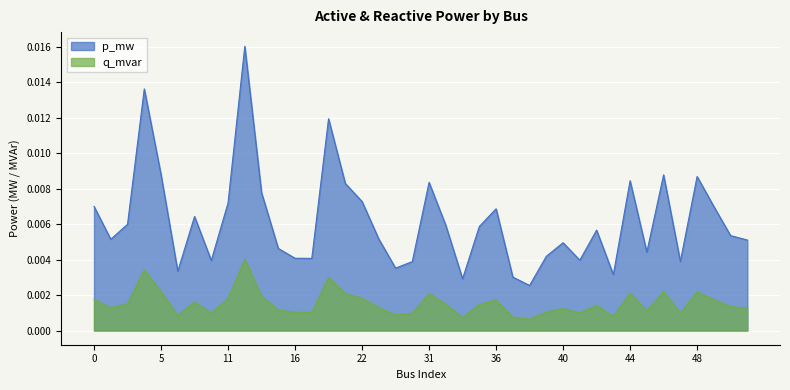

Where is q_mvar nearest to the value 0?

38